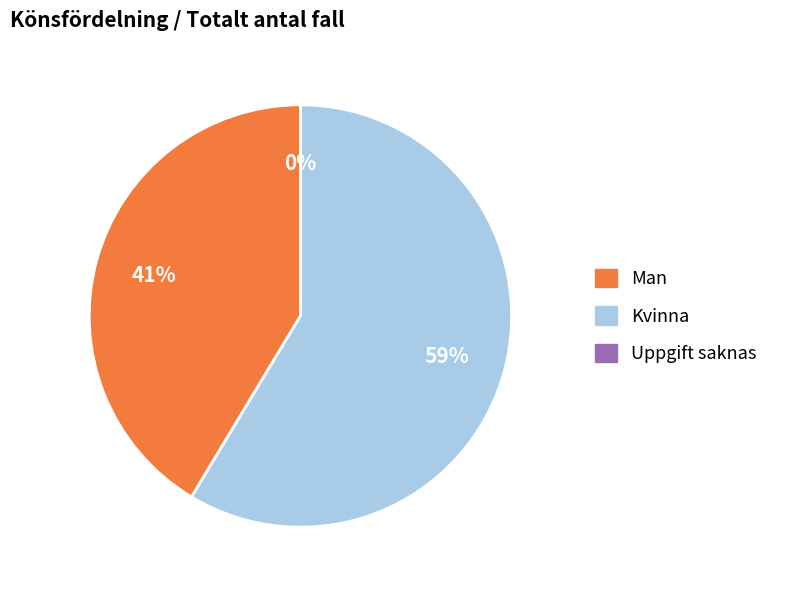

Is it true that Kvinna is 59% of the pie?

True